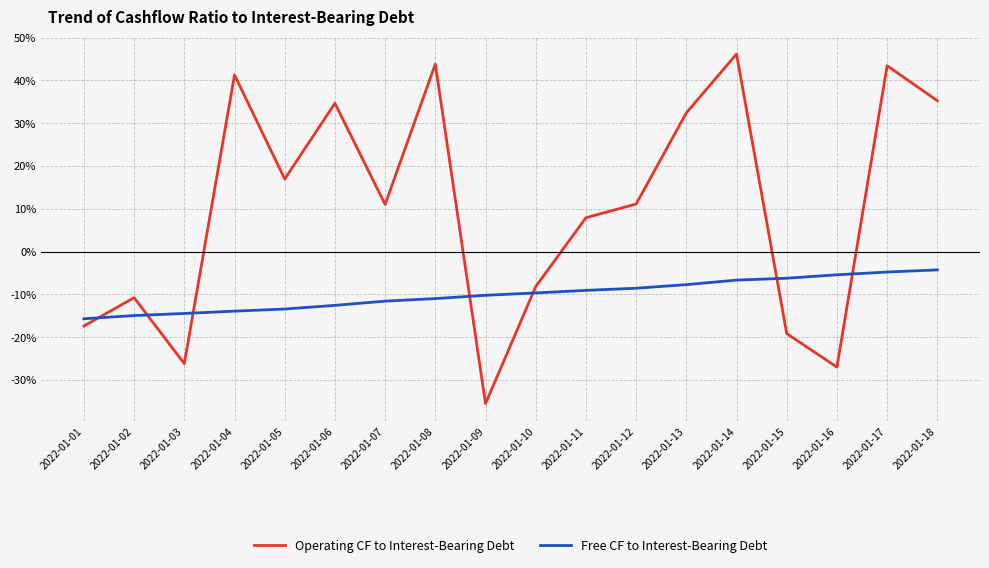

Which series ends up on top after the final intersection of Free CF to Interest-Bearing Debt and Operating CF to Interest-Bearing Debt?

Operating CF to Interest-Bearing Debt